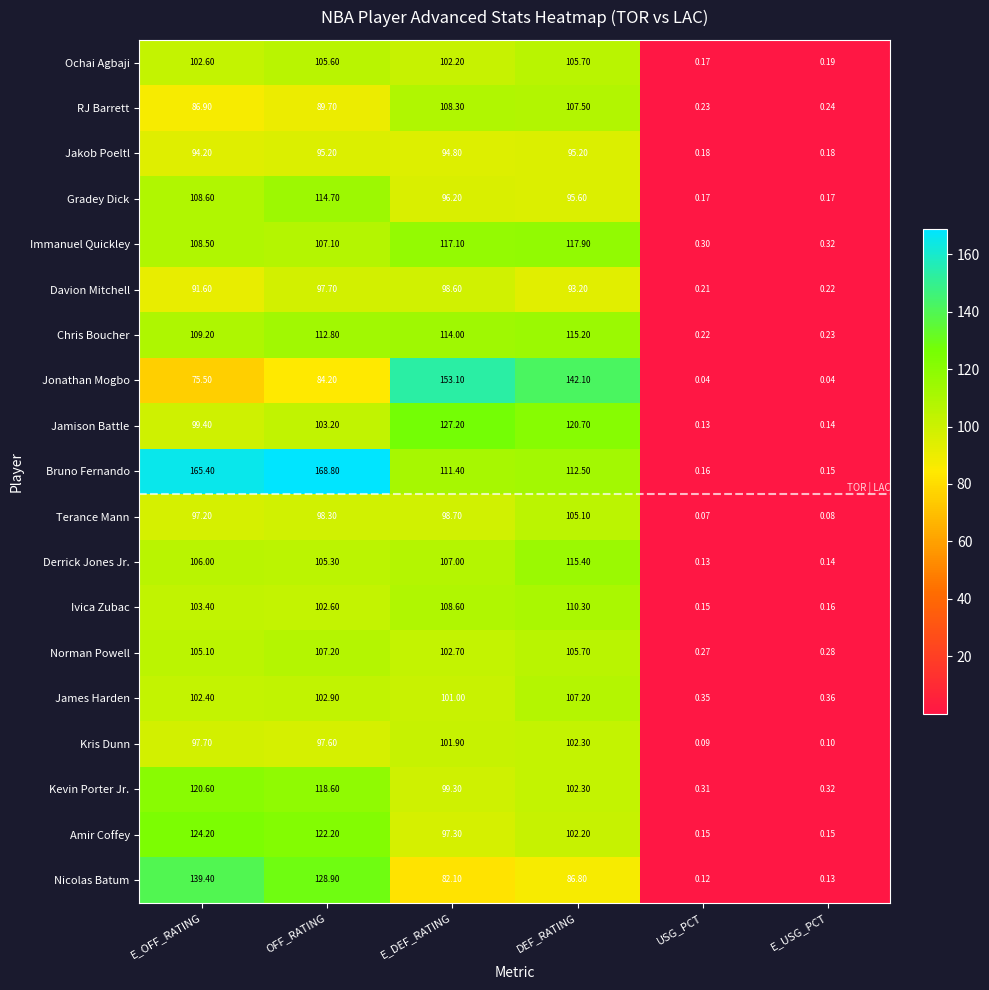

Between E_OFF_RATING and USG_PCT, which series saw the biggest shift?

Bruno Fernando